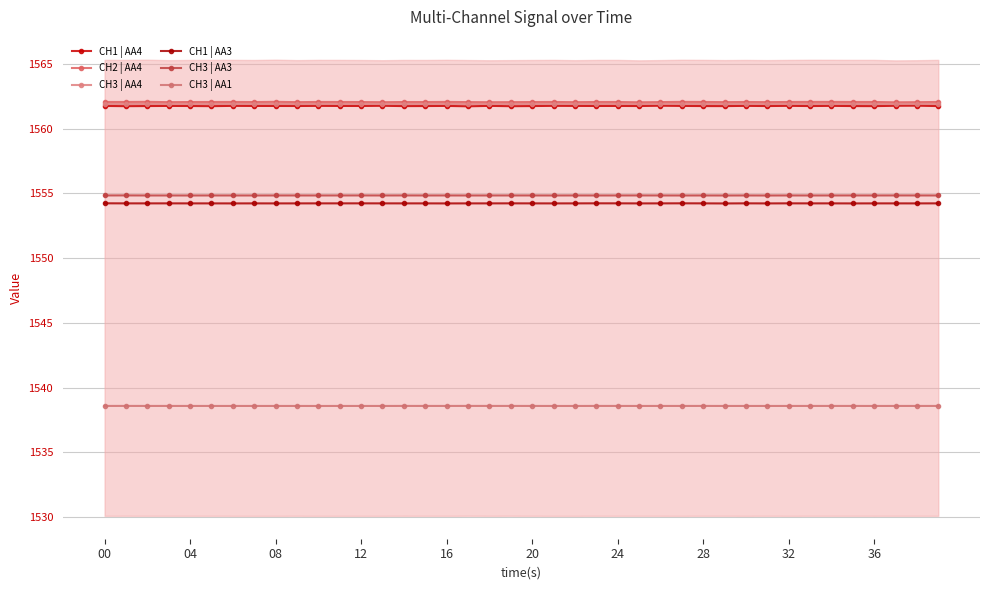

True or false: CH3 | AA4 and CH3 | AA3 cross at least once.

False